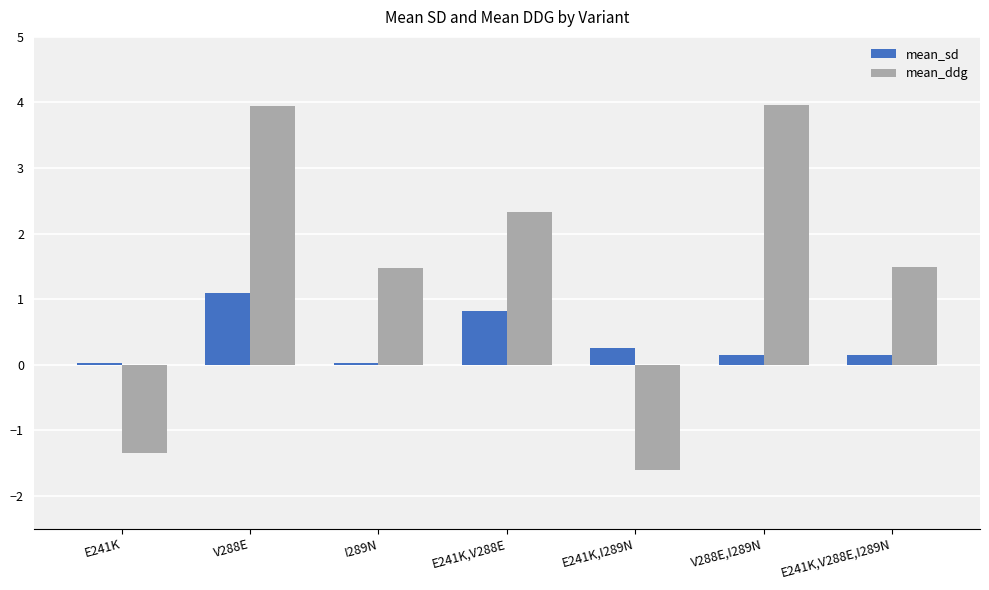

Between E241K,I289N and V288E,I289N, which series saw the biggest shift?

mean_ddg